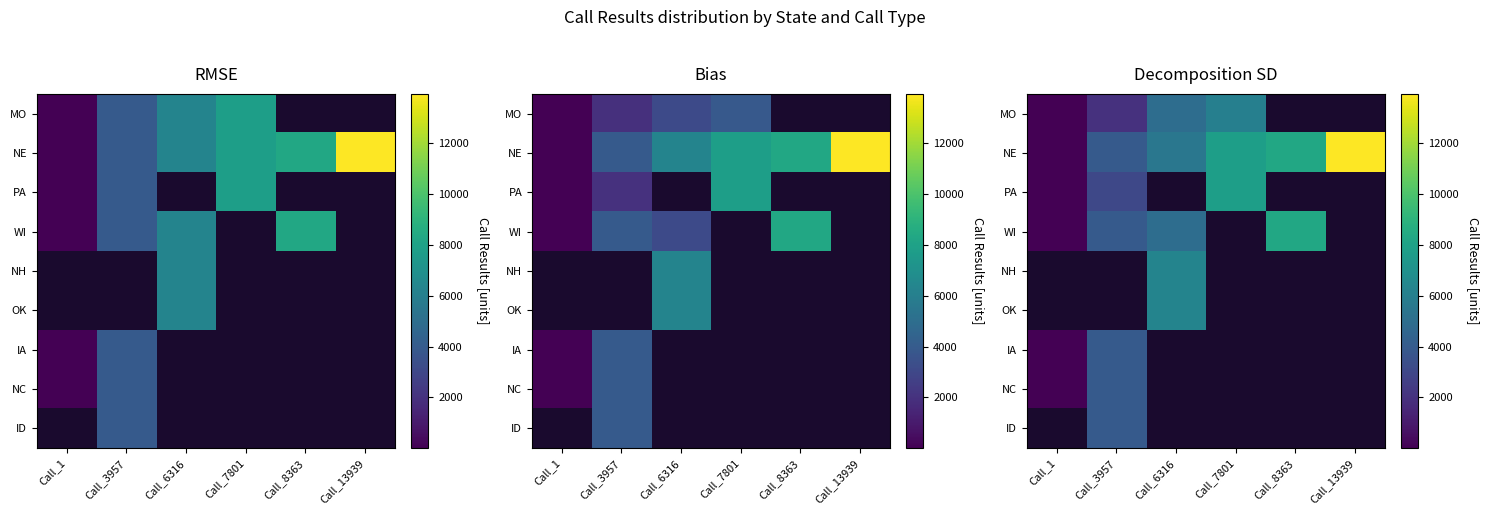

Which series has the largest total across all categories?

NE